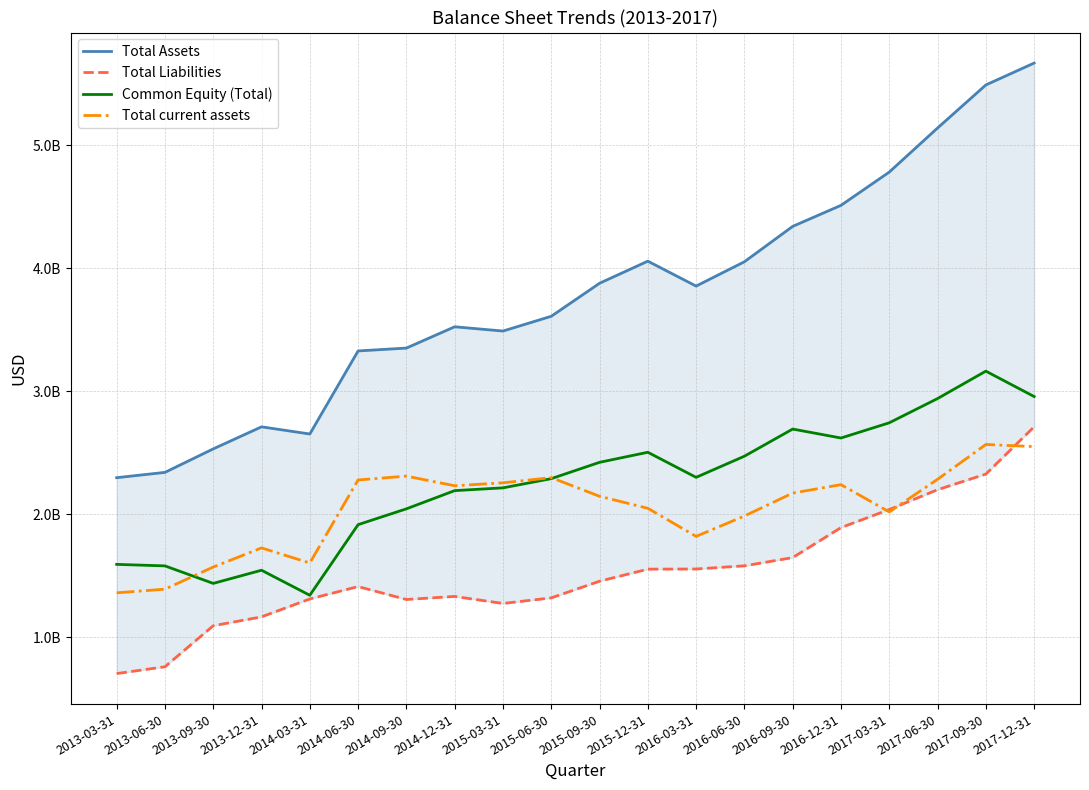

At which category does Common Equity (Total) reach its first local valley?

2013-09-30